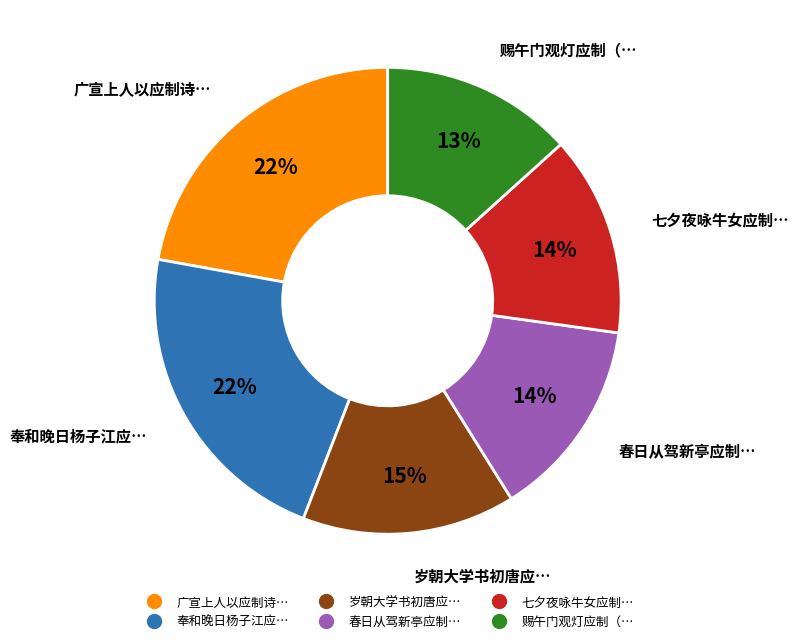

How many segments does this pie chart have?

6